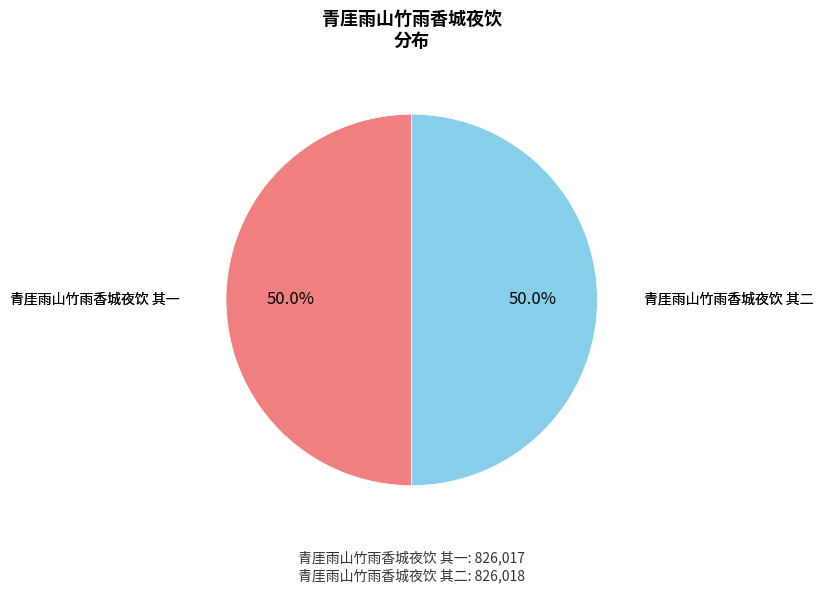

Approximately how many times larger is the value at 青厓雨山竹雨香城夜饮 其二 compared to 青厓雨山竹雨香城夜饮 其一?

1.0